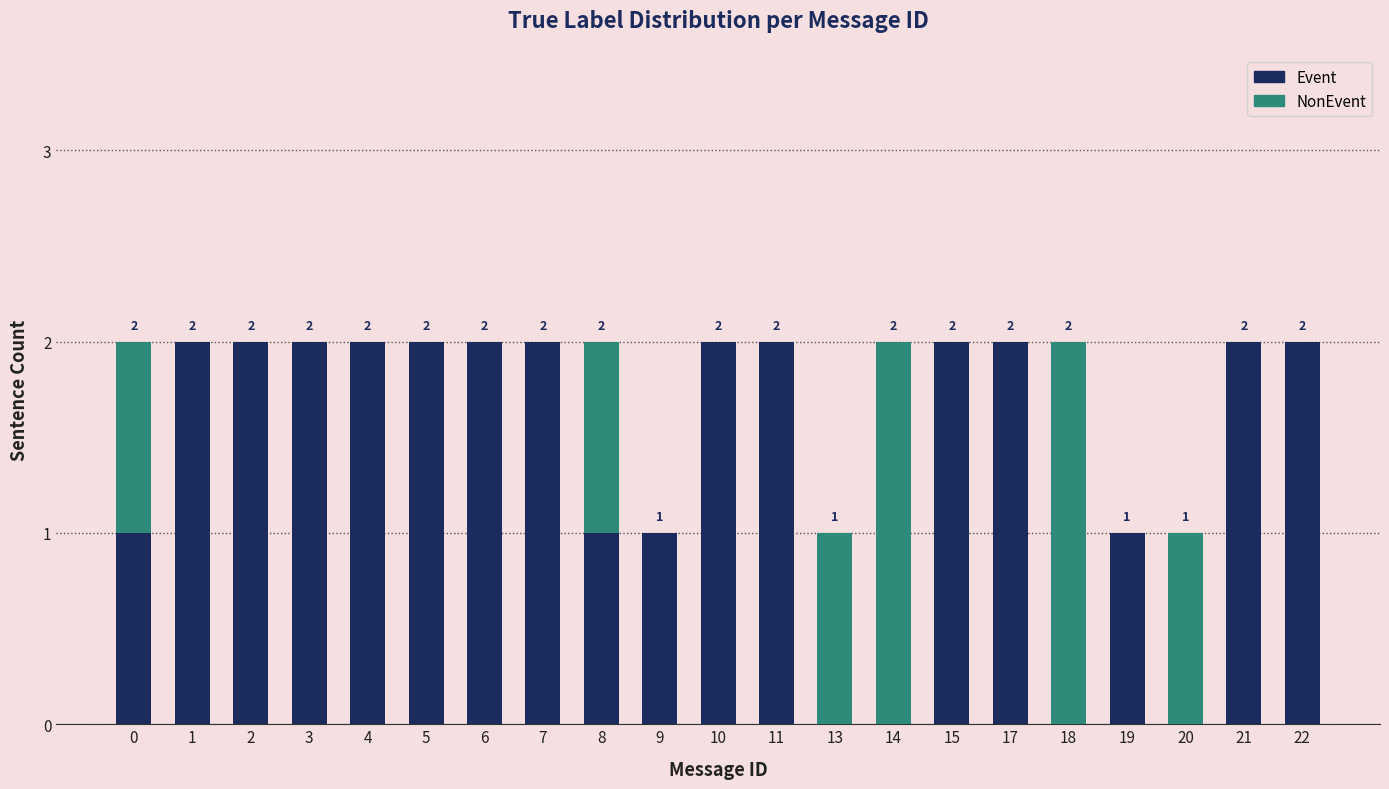

True or false: Event has a value of 2 at 22.

True